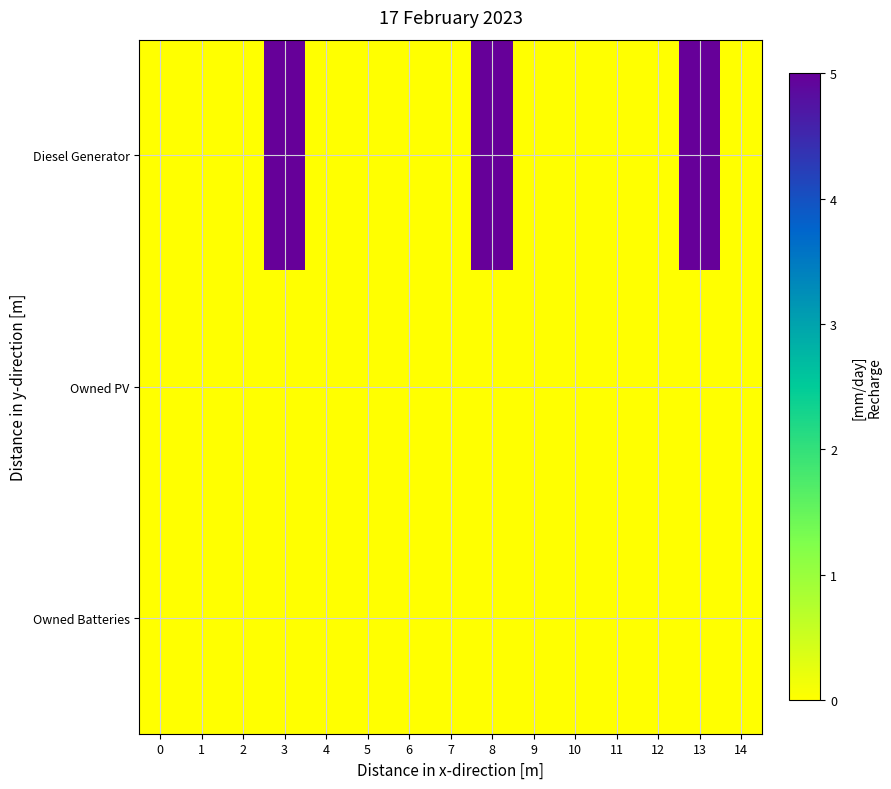

Rank the series at 3 from highest to lowest value.

row_0, row_1, row_2